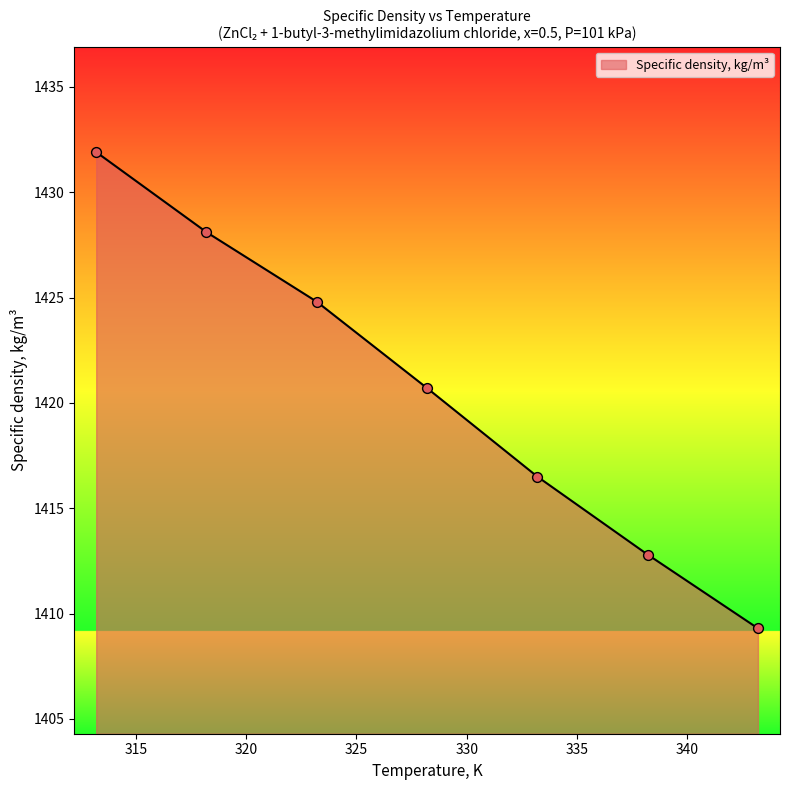

What is the sum of all values?

9944.1